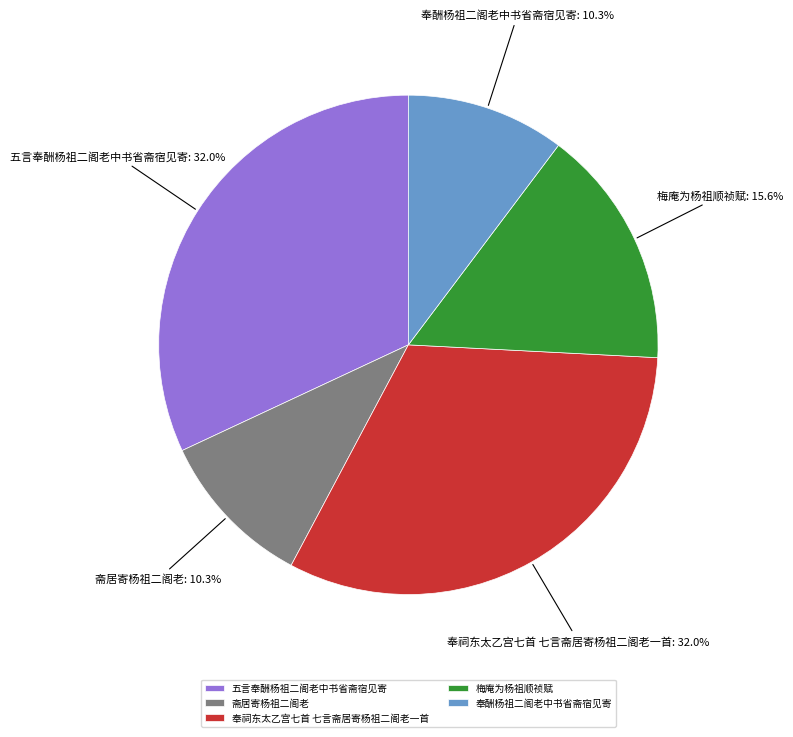

Do 斋居寄杨祖二阁老 and 奉酬杨祖二阁老中书省斋宿见寄 together represent more than half of the pie?

No